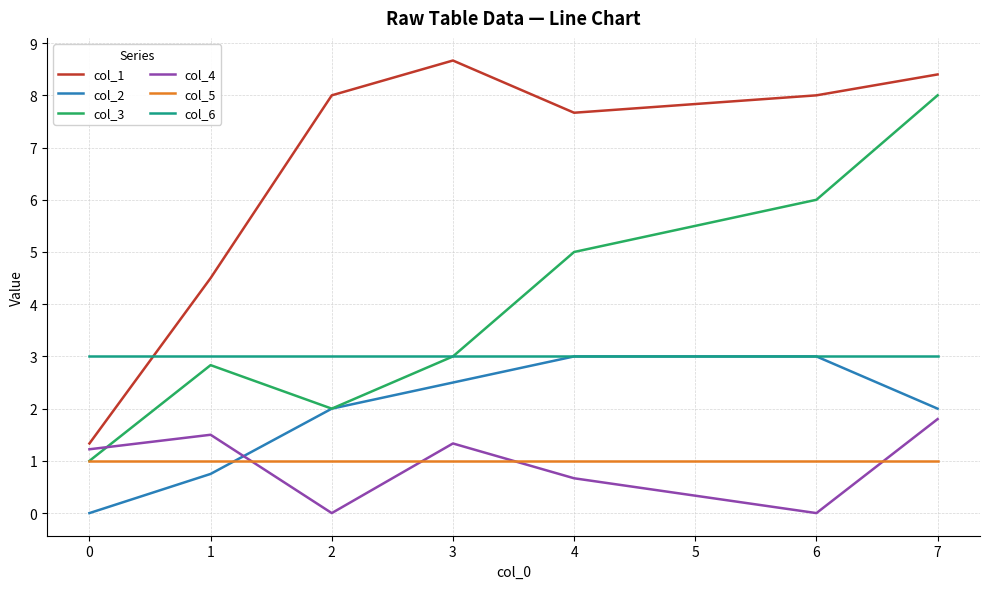

At which category does the chart reach its peak across all series?

3